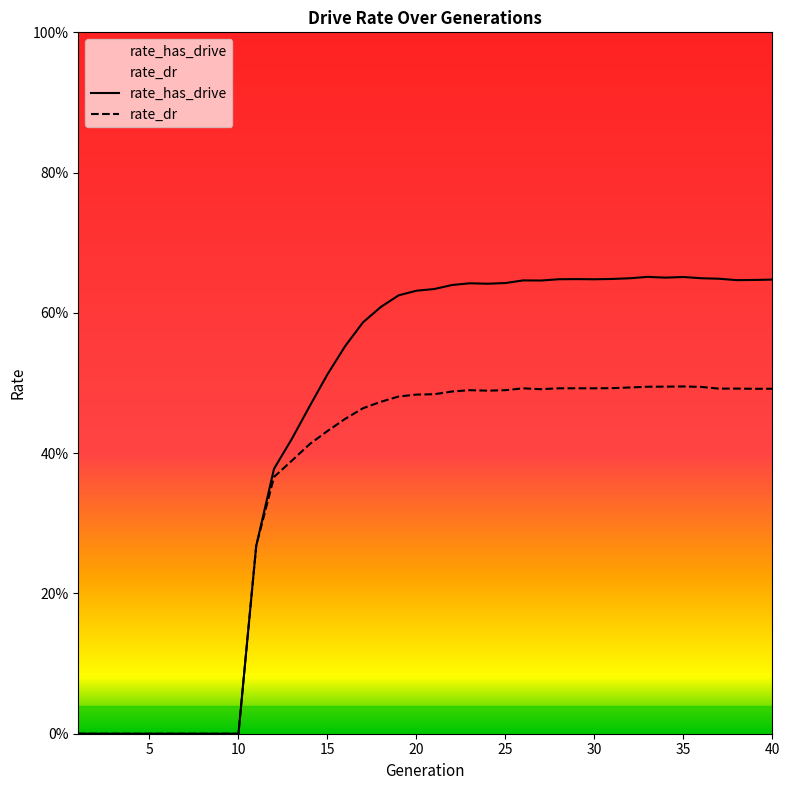

How many interior local valleys does the rate_dr series have?

5